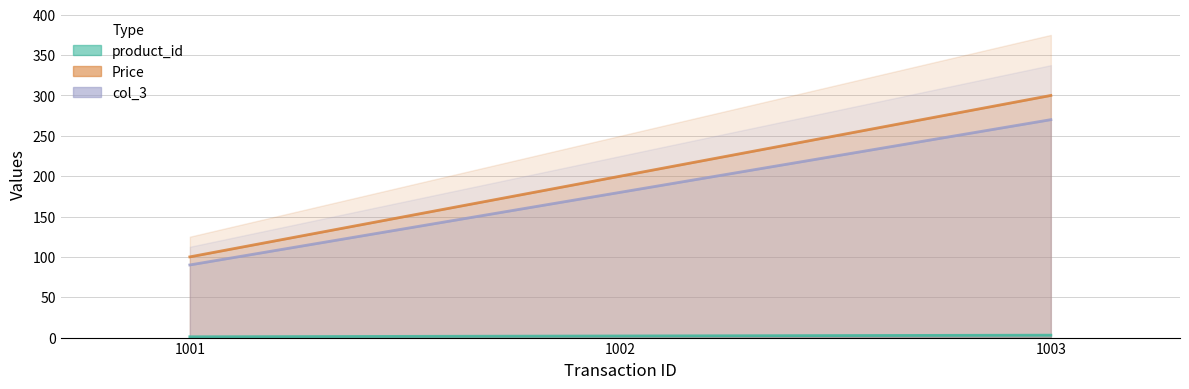

Is it true that product_id equals 3 at 1003?

True